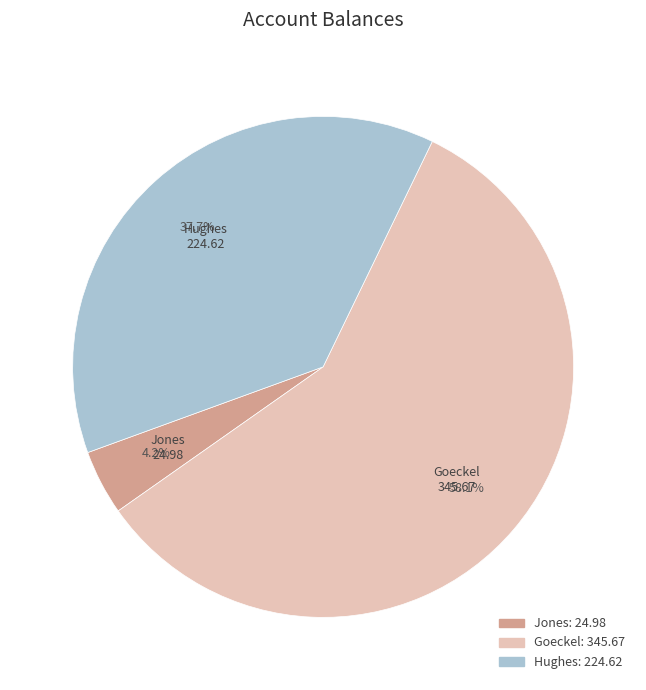

To the nearest percent, what percentage of the pie is Goeckel?

58%